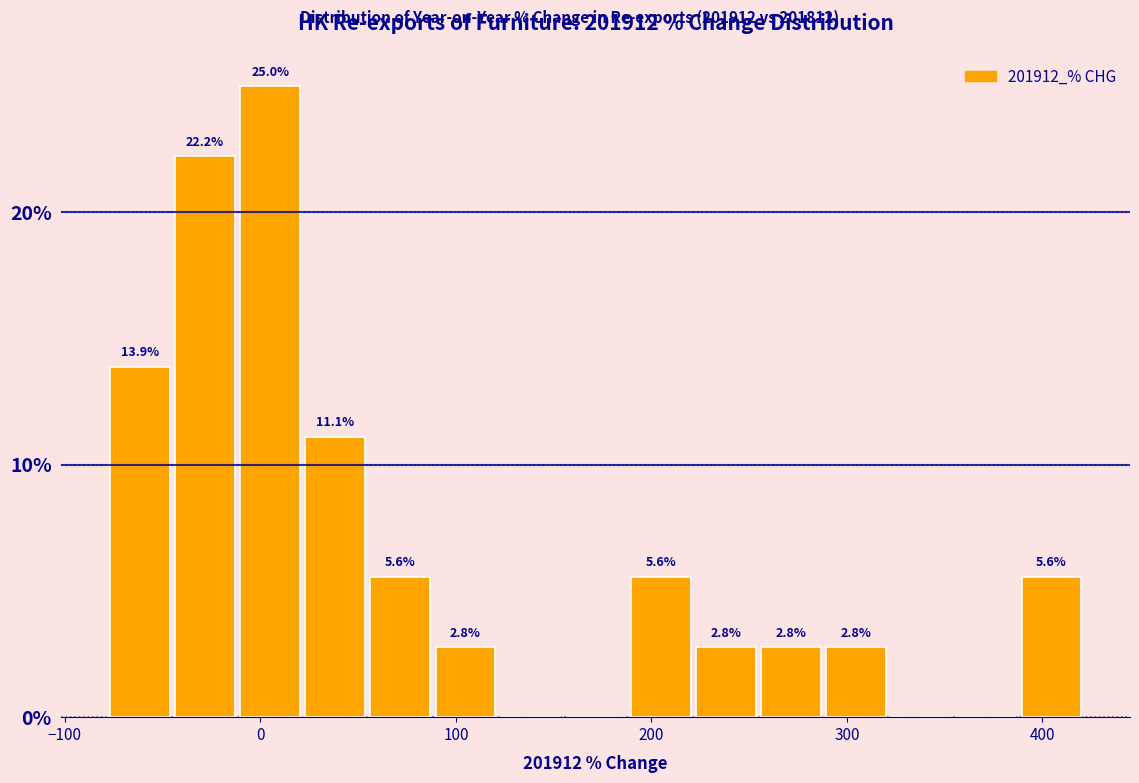

Around what value on the x-axis is the tallest bar? Give the approximate position of its centre, as read against the axis.

10